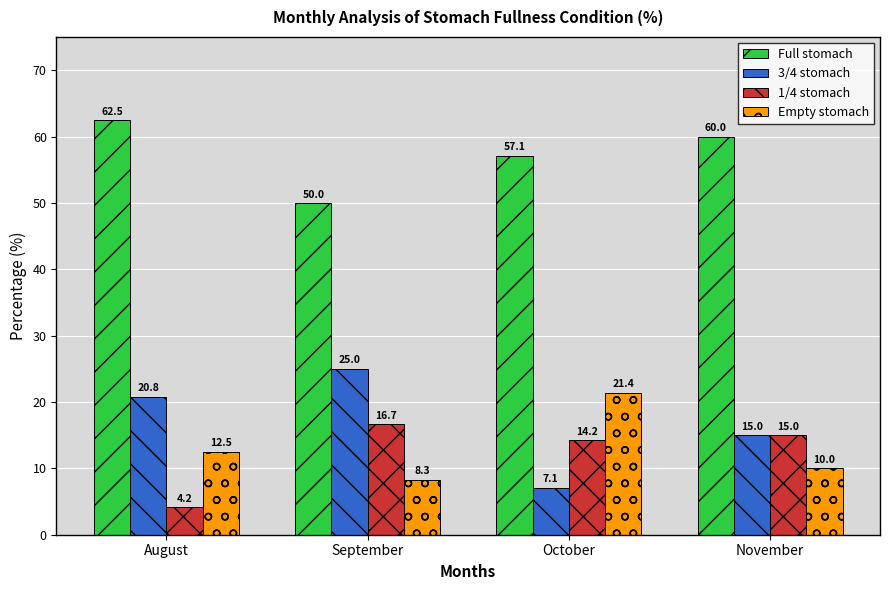

Rank the series by their maximum value, from lowest to highest.

1/4 stomach, Empty stomach, 3/4 stomach, Full stomach